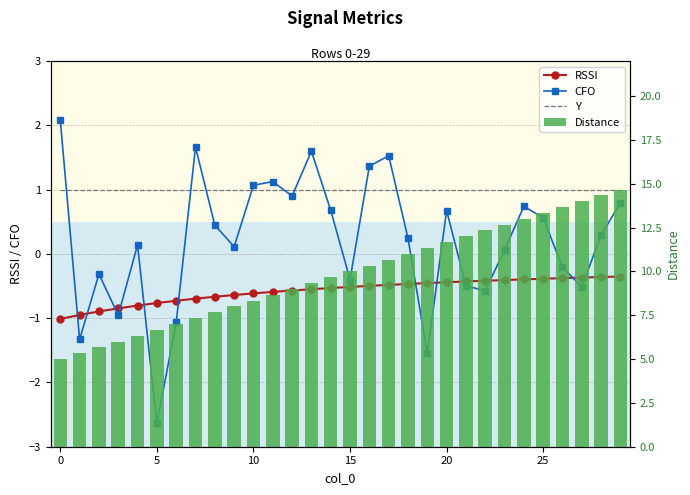

Reading right to left, transcribe all the data shown in this chart.

RSSI: -0.4	-0.4	-0.4	-0.4	-0.4	-0.4	-0.4	-0.4	-0.4	-0.4	-0.5	-0.5	-0.5	-0.5	-0.5	-0.5	-0.6	-0.6	-0.6	-0.6	-0.6	-0.7	-0.7	-0.7	-0.8	-0.8	-0.8	-0.9	-1.0	-1.0
CFO: 0.8	0.3	-0.5	-0.2	0.6	0.7	0.1	-0.6	-0.5	0.7	-1.5	0.2	1.5	1.4	-0.4	0.7	1.6	0.9	1.1	1.1	0.1	0.4	1.7	-1.1	-2.6	0.1	-1.0	-0.3	-1.3	2.1
Y: 1.0	1.0	1.0	1.0	1.0	1.0	1.0	1.0	1.0	1.0	1.0	1.0	1.0	1.0	1.0	1.0	1.0	1.0	1.0	1.0	1.0	1.0	1.0	1.0	1.0	1.0	1.0	1.0	1.0	1.0
Distance: 14.7	14.3	14.0	13.7	13.3	13.0	12.7	12.3	12.0	11.7	11.3	11.0	10.7	10.3	10.0	9.7	9.3	9.0	8.7	8.3	8.0	7.7	7.3	7.0	6.7	6.3	6.0	5.7	5.3	5.0